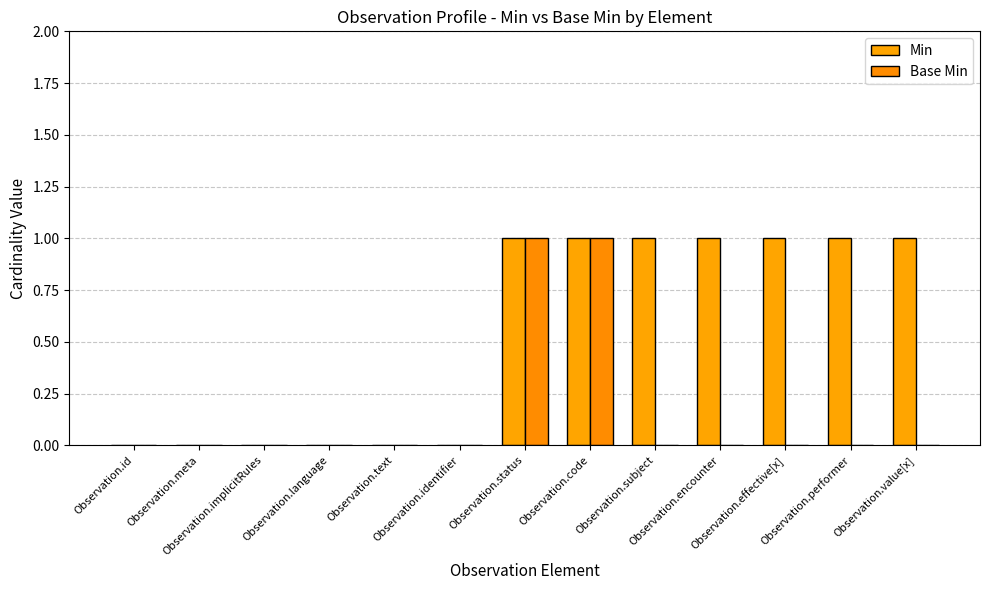

What is the label of the 3rd bar from the right?

Observation.effective[x]